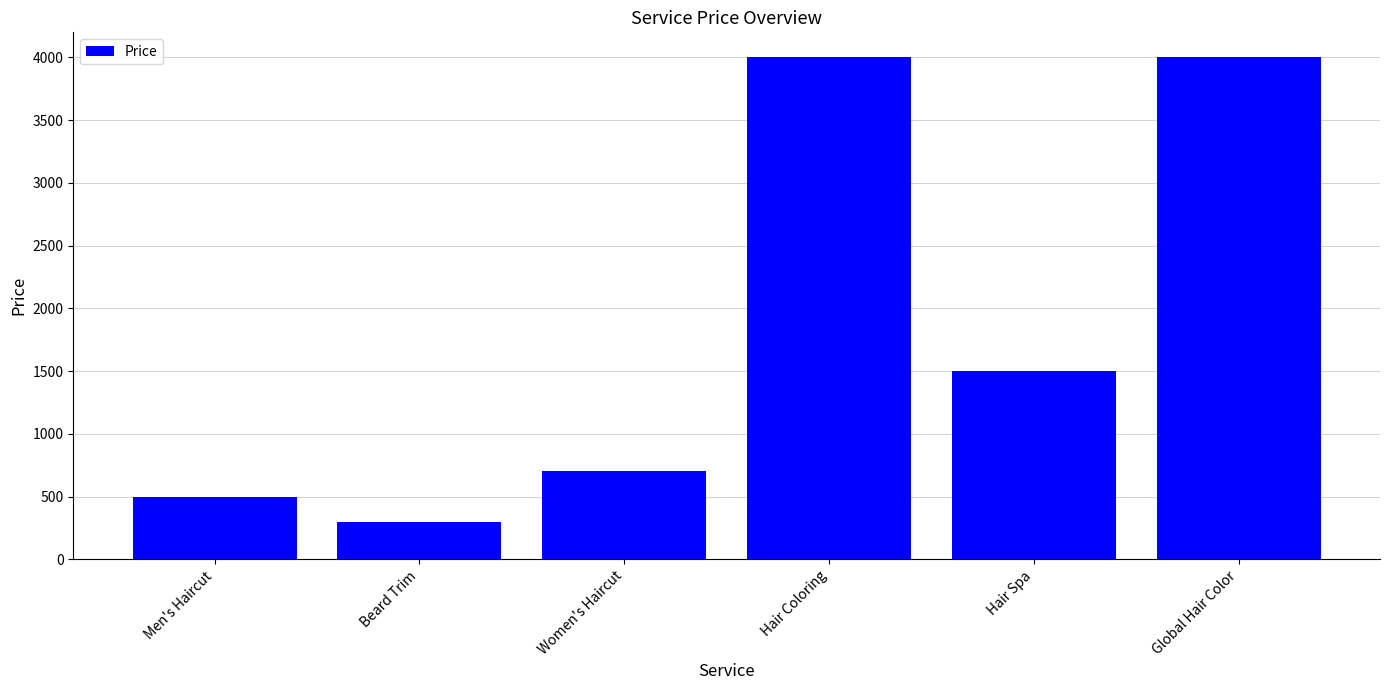

Which label corresponds to the smallest value in the chart?

Beard Trim